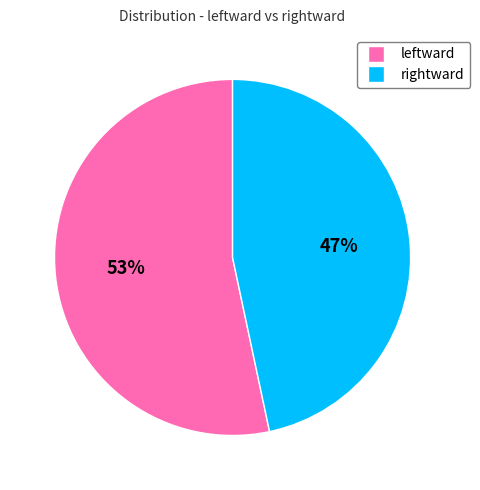

Is it true that leftward is 53% of the pie?

True